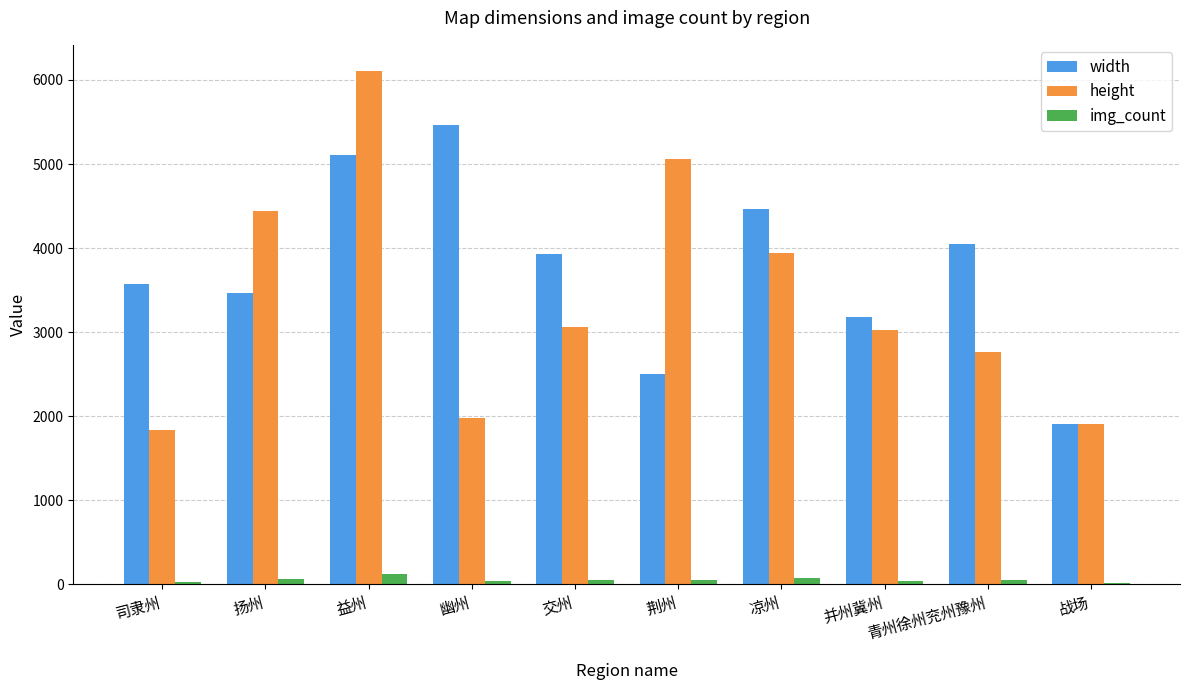

What is the sum of all height values?

34124